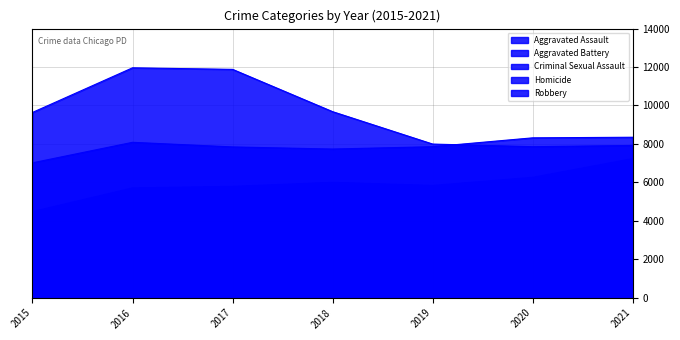

What is the average value of the Criminal Sexual Assault series?

1755